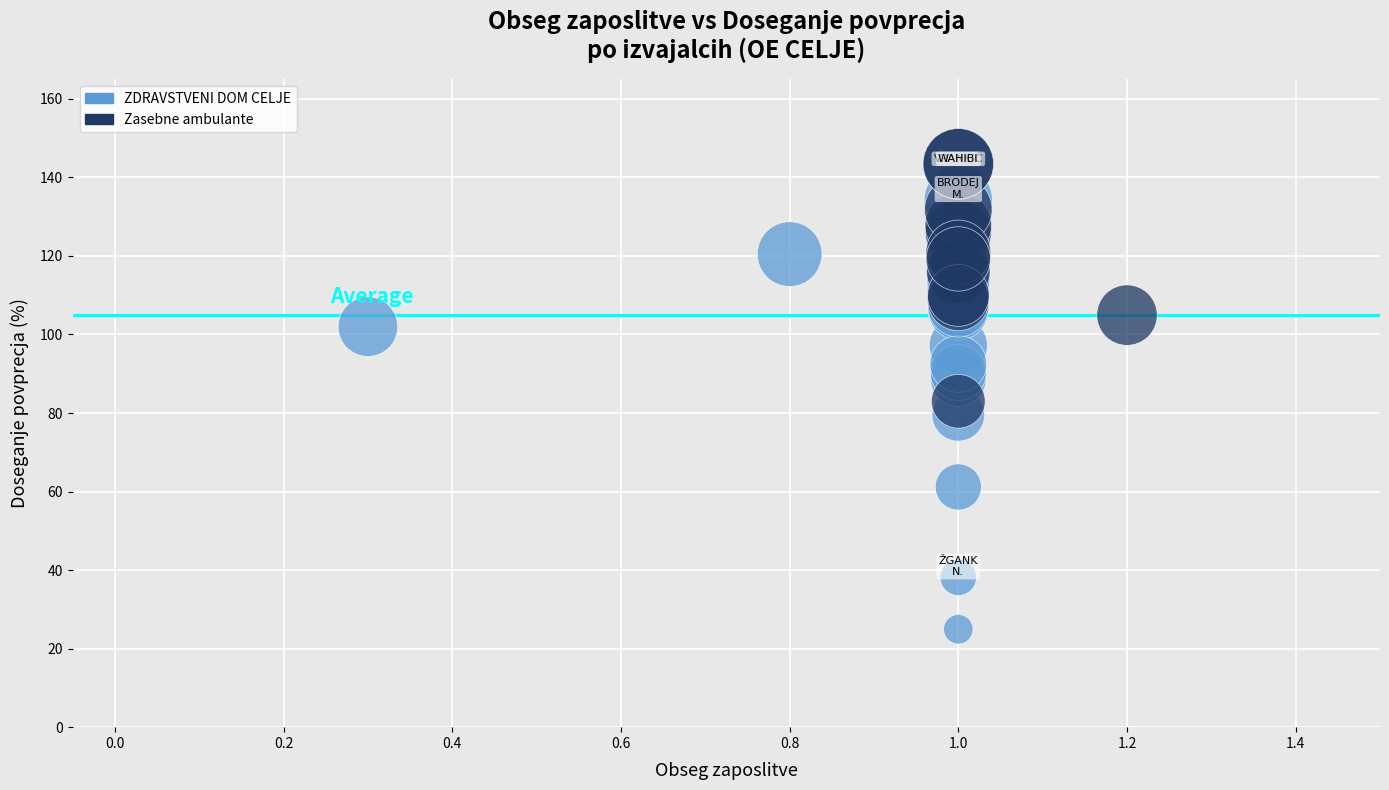

Which series contains the lowest Y value?

ZDRAVSTVENI DOM CELJE